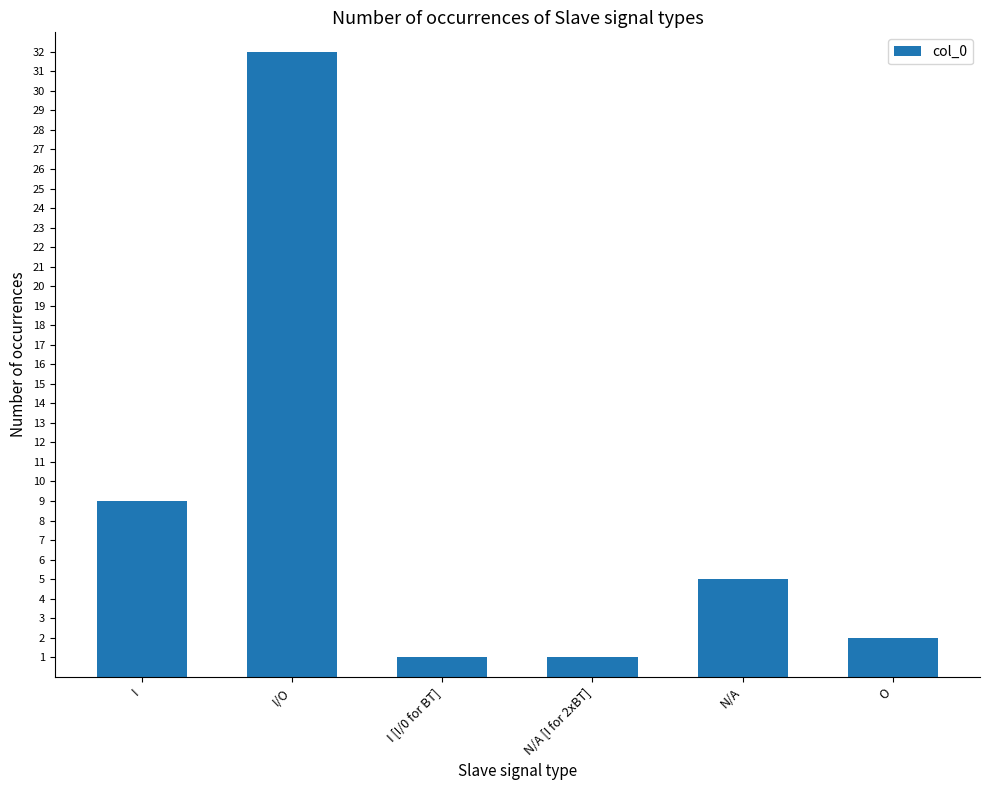

The value at I is 6. True or false?

False